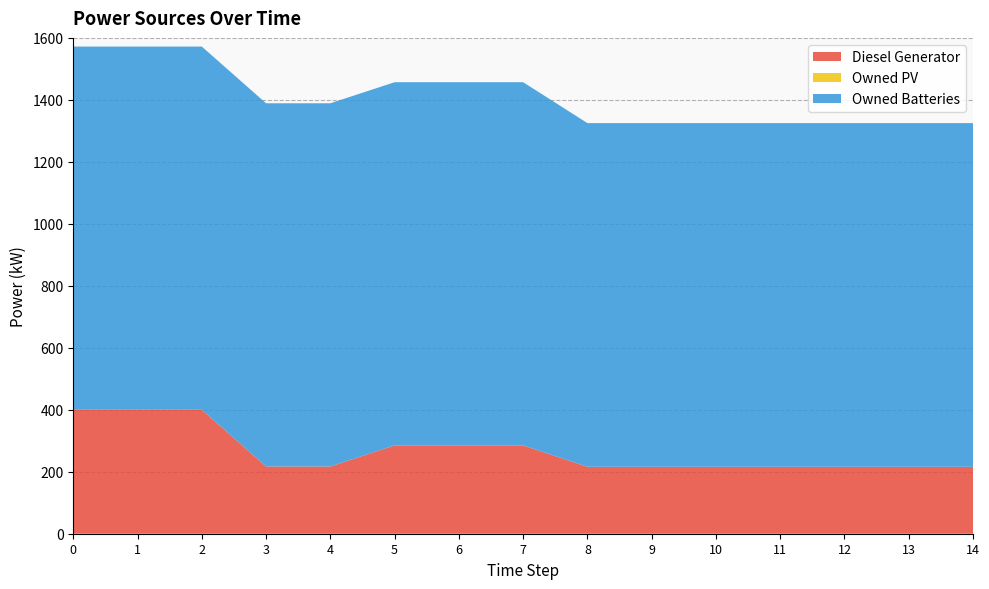

Reading left to right, transcribe all the data shown in this chart.

Diesel Generator: 400.0	400.0	400.0	217.0	217.0	285.0	285.0	285.0	216.0	216.0	216.0	216.0	216.0	216.0	216.0
Owned PV: 0.0	0.0	0.0	0.0	0.0	0.0	0.0	0.0	0.0	0.0	0.0	0.0	0.0	0.0	0.0
Owned Batteries: 1172.0	1172.0	1172.0	1172.0	1172.0	1172.0	1172.0	1172.0	1109.0	1109.0	1109.0	1109.0	1109.0	1109.0	1109.0